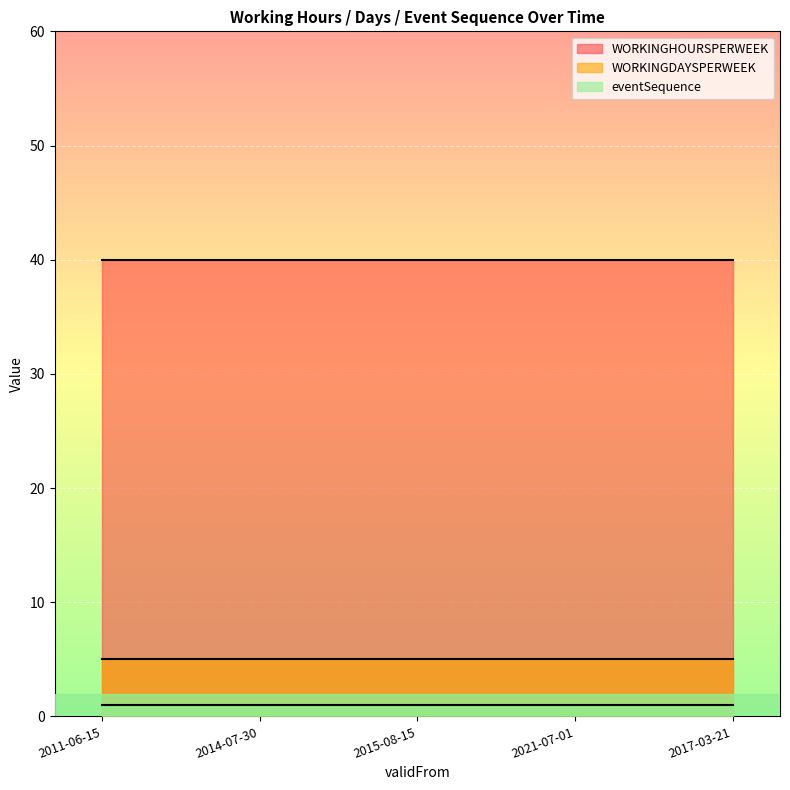

Reading right to left, what are all the values shown in this chart?

WORKINGHOURSPERWEEK: 40	40	40	40	40
WORKINGDAYSPERWEEK: 5	5	5	5	5
eventSequence: 1	1	1	1	1